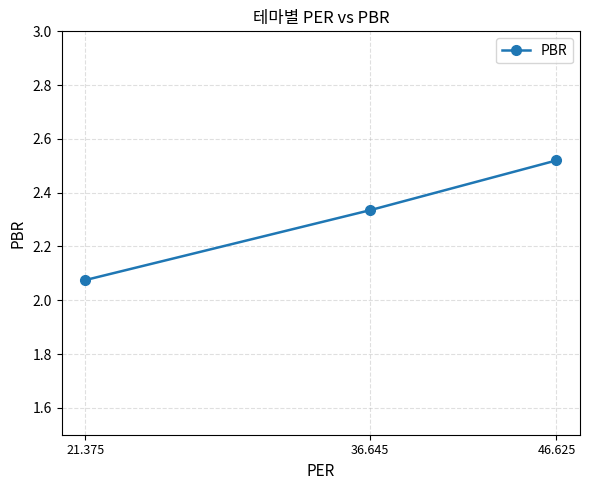

What is the difference between the maximum and minimum values?

0.4